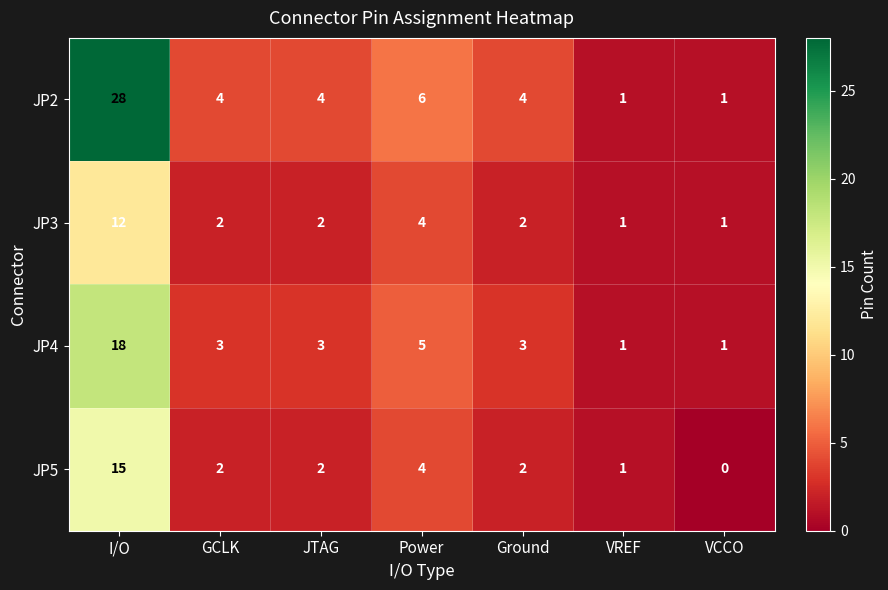

Is it true that JP3 equals 3 at Ground?

False